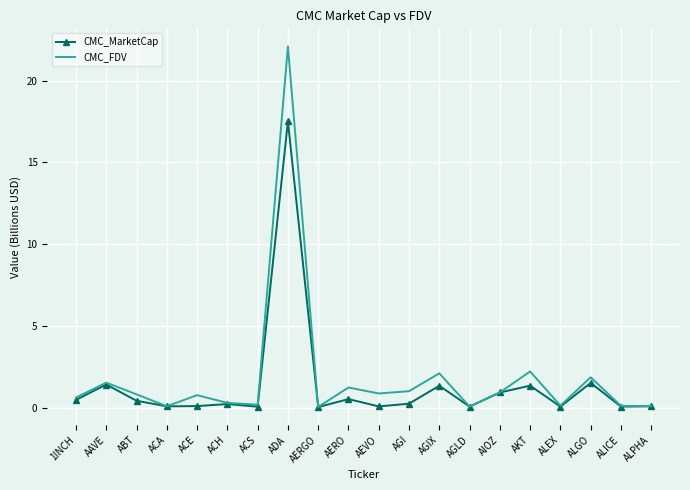

True or false: CMC_MarketCap has a value of 0.9 at AIOZ.

True